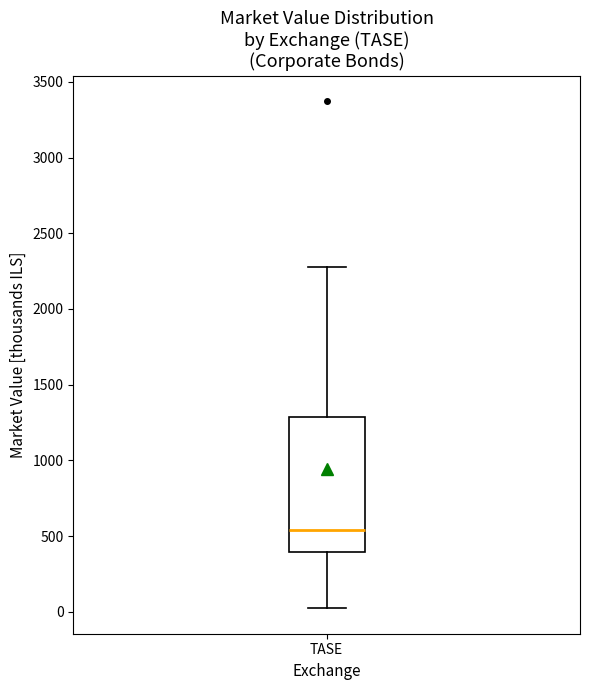

Read this box plot against the y-axis: the position of the median line, the range covered by the box, and the ends of both whiskers. The values are not printed on the chart, so give them approximately, as read against the axis.

median 550, box 400 to 1300, whiskers 0 to 2300